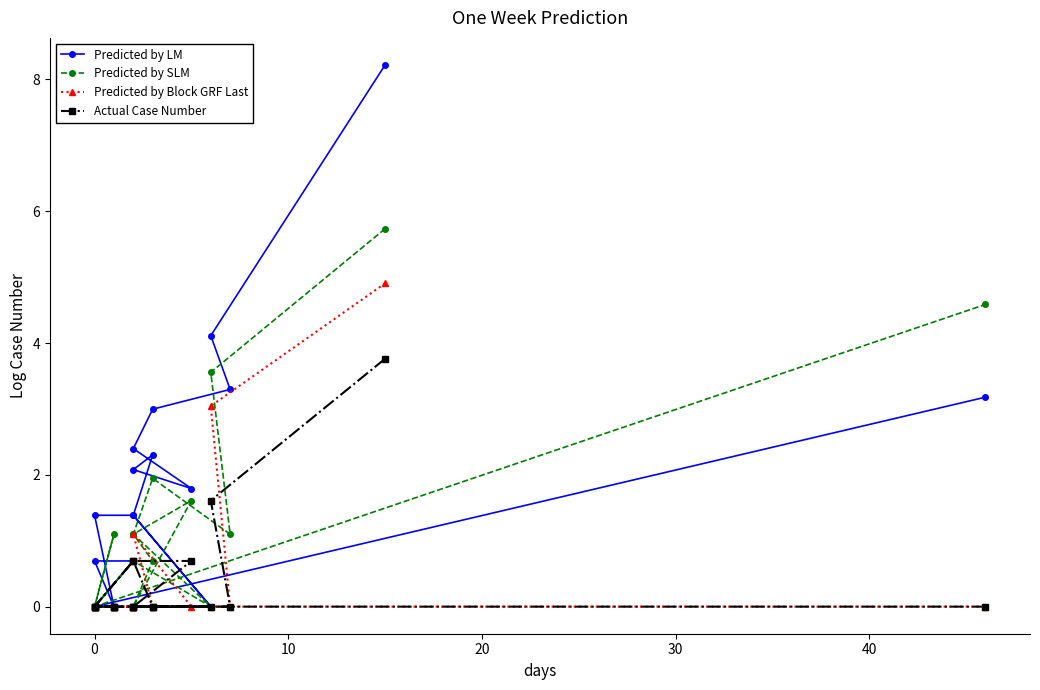

The Predicted by SLM series shows 3.2 at 0. True or false?

False